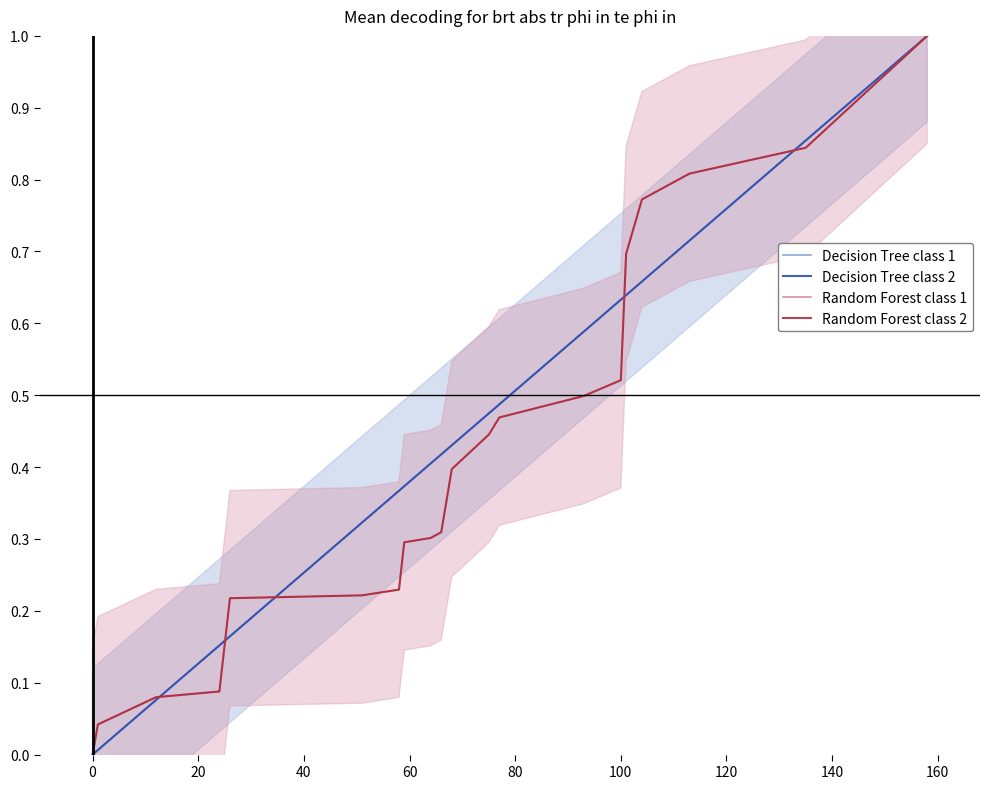

True or false: Random Forest class 2 and Random Forest class 1 cross at least once.

False